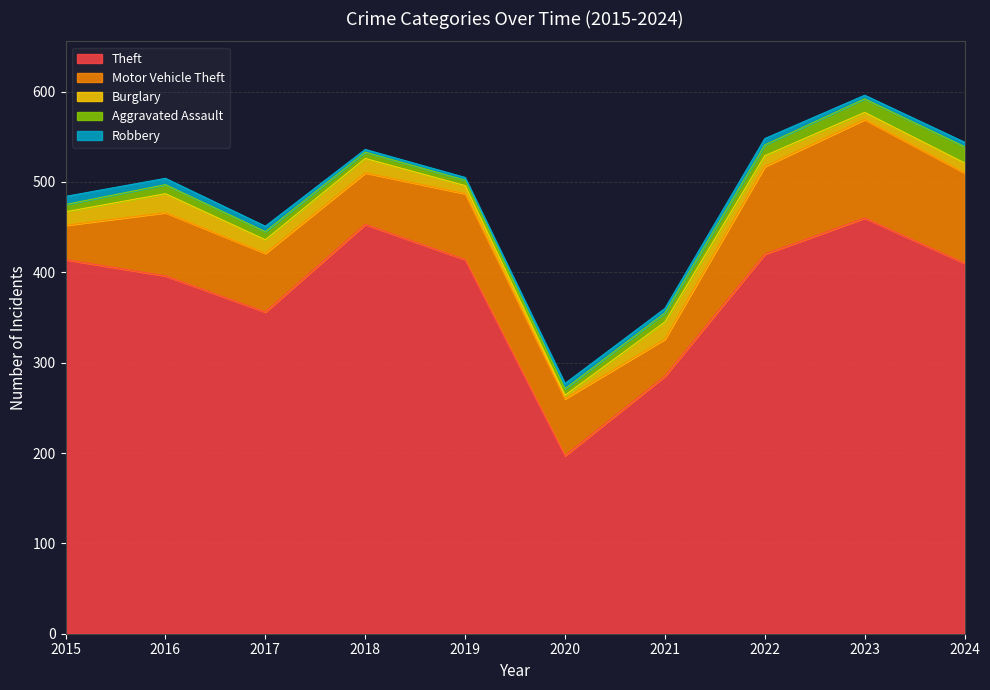

Count the number of categories in the chart.

10